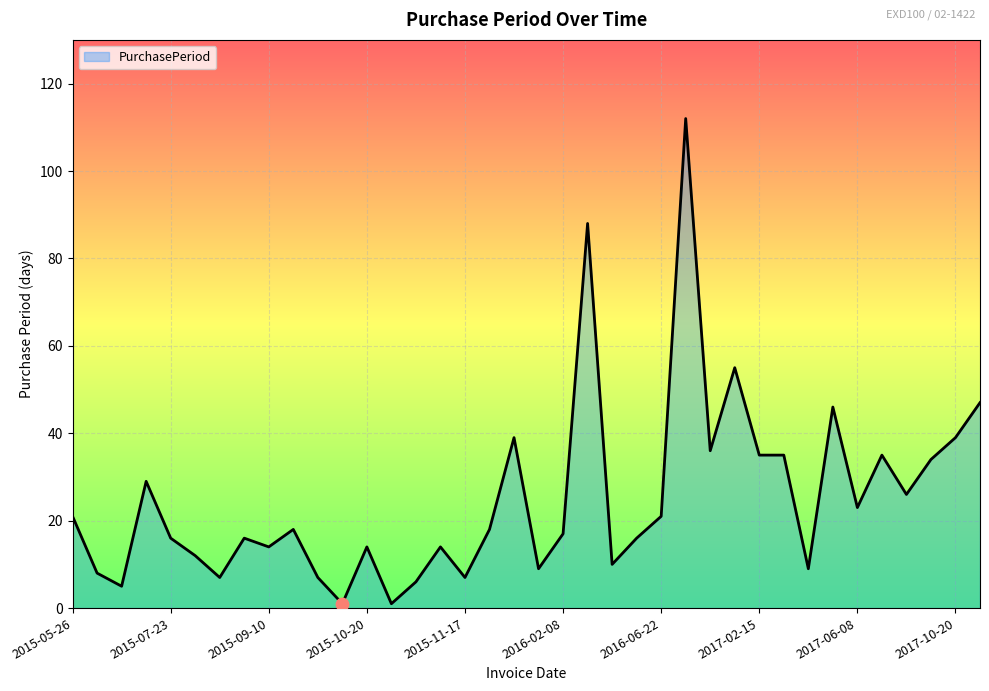

What is the difference between the maximum and minimum values?

111